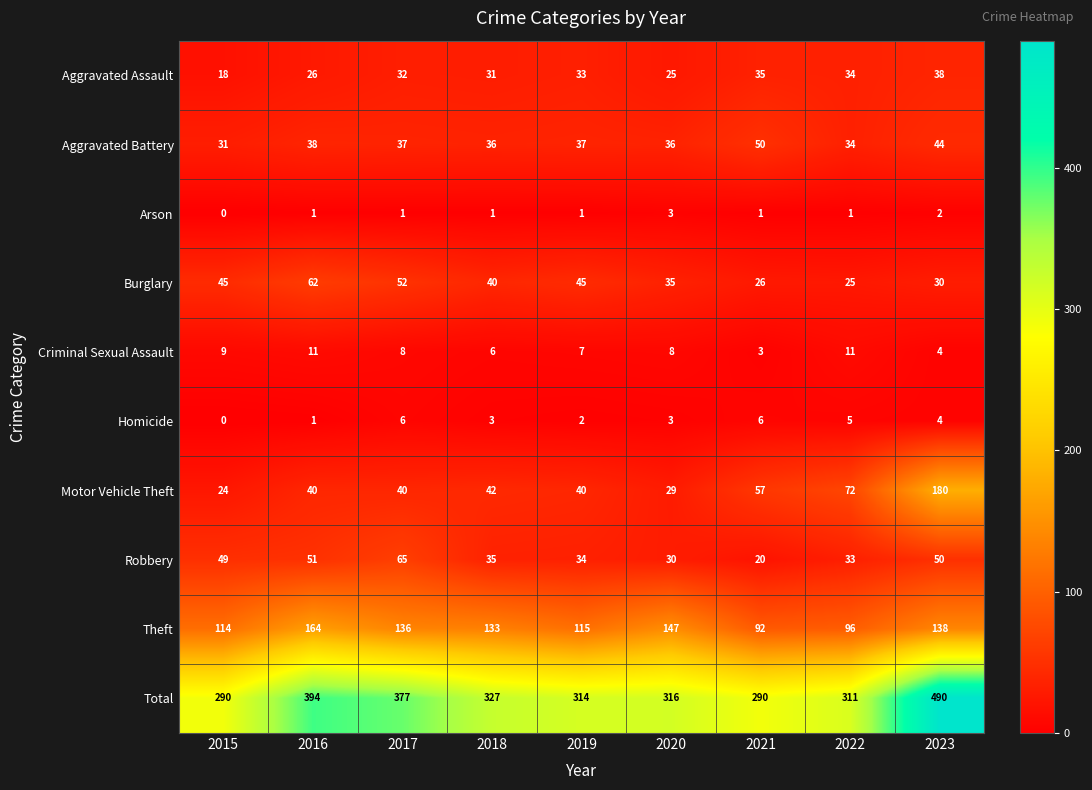

What is the sum of all Aggravated Battery values?

343